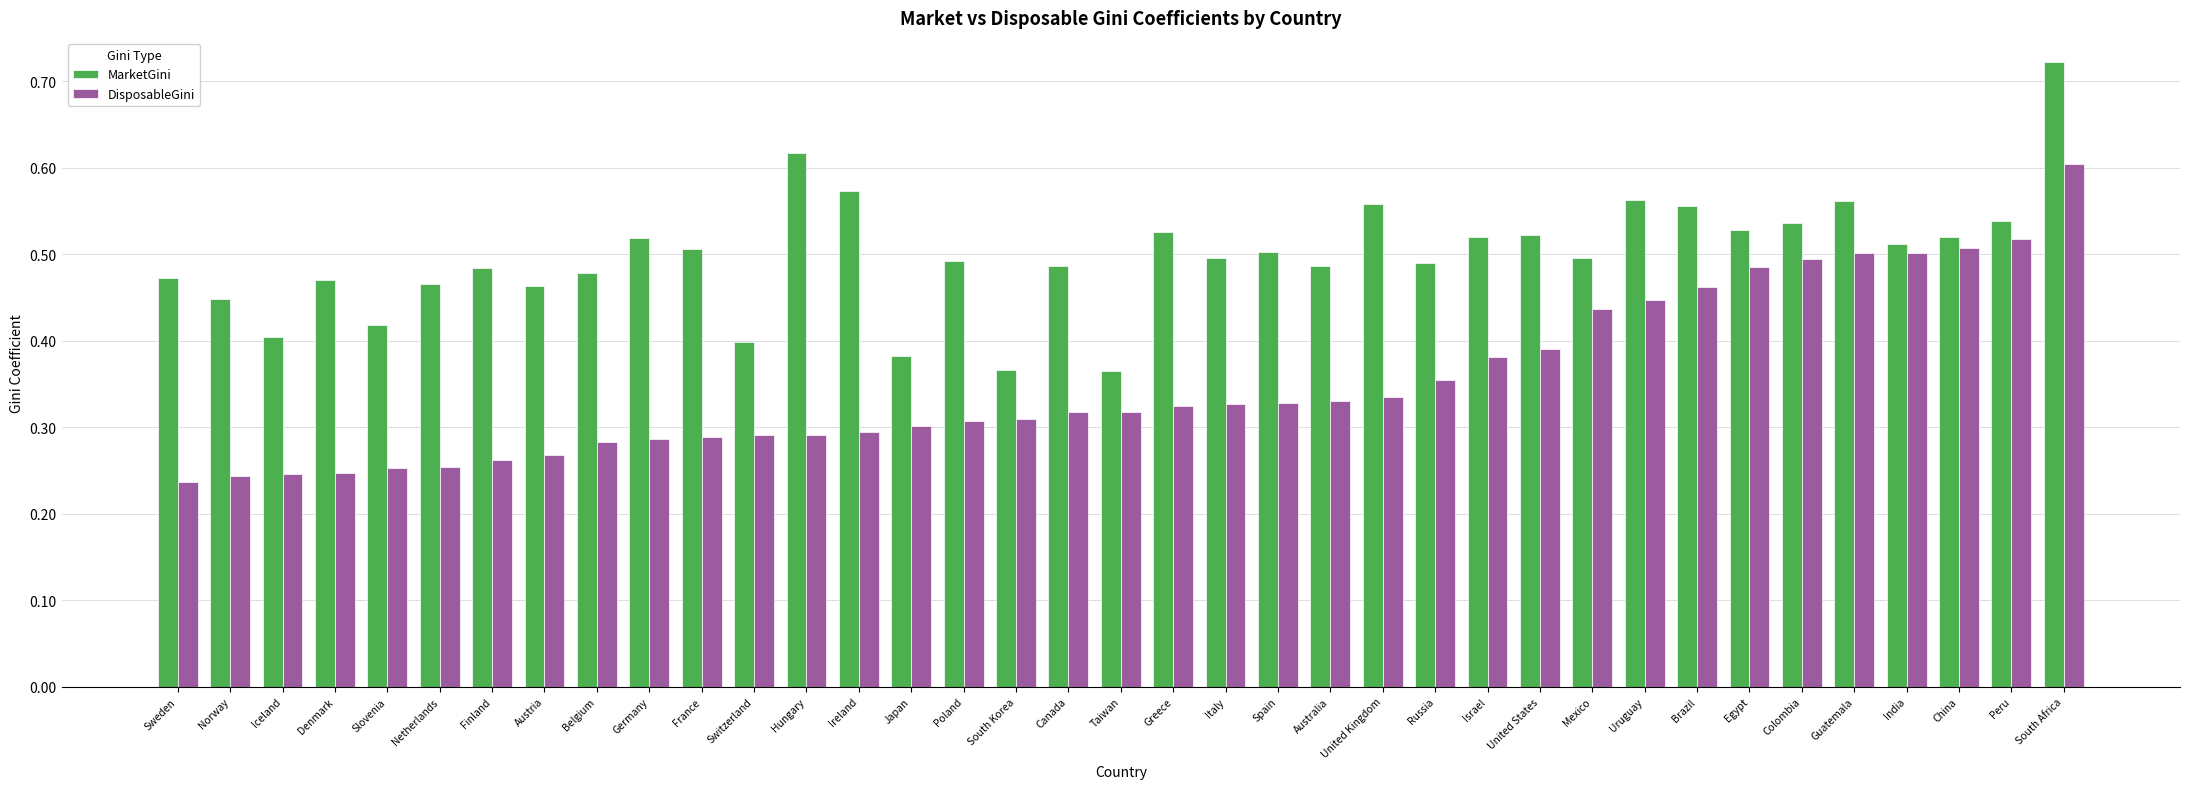

Which series changed the most between Switzerland and United States?

MarketGini